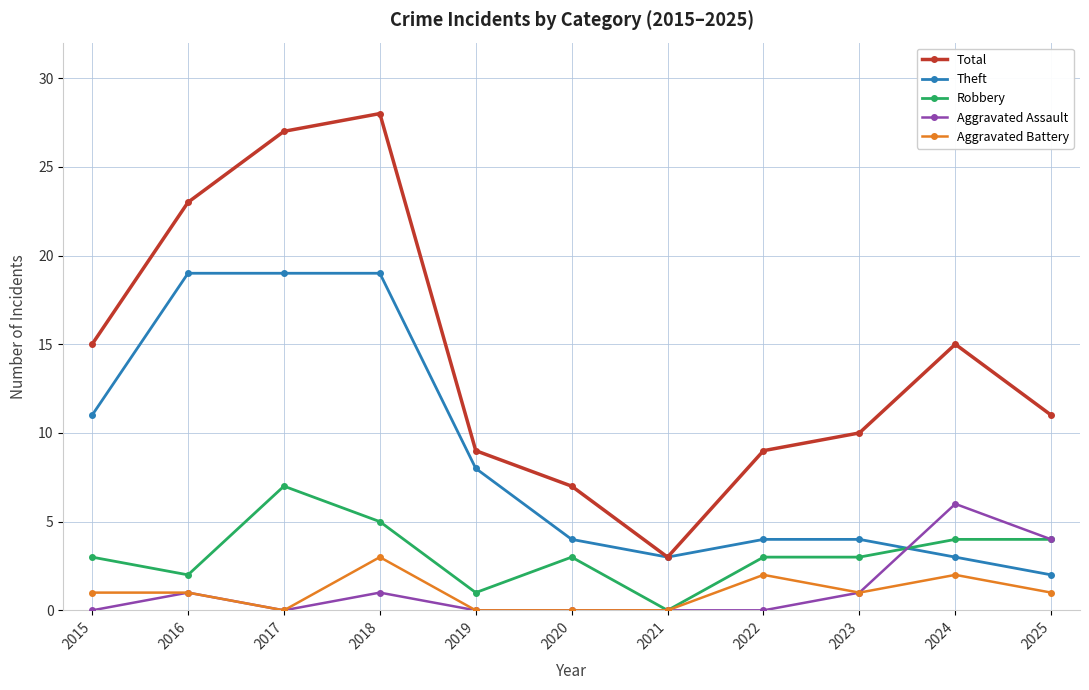

True or false: Robbery has a value of 3 at 2022.

True